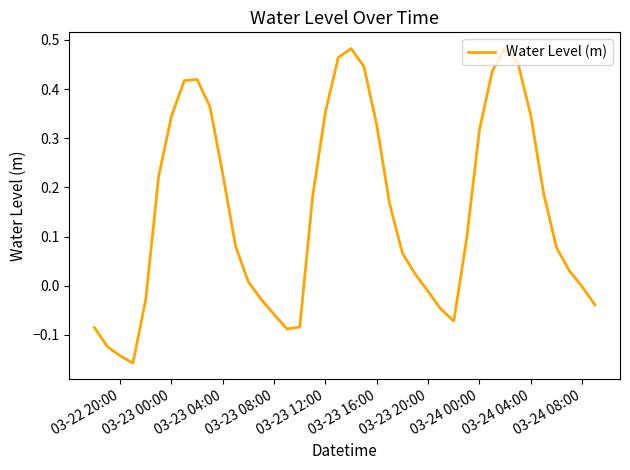

What is the difference between the maximum and minimum values?

0.6